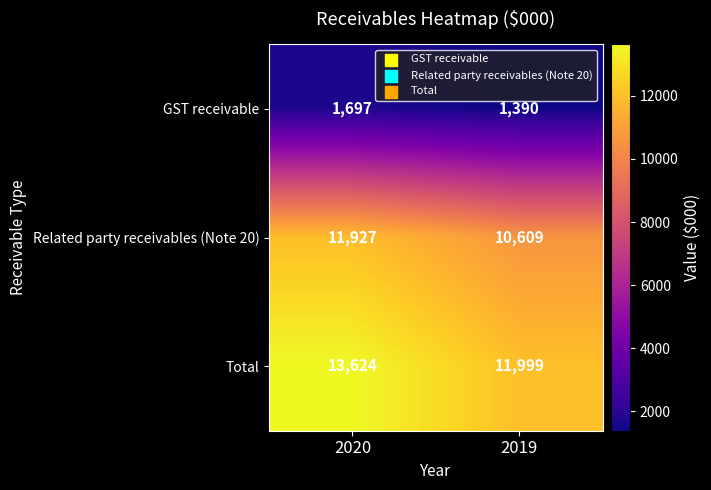

Reading left to right, transcribe all the data shown in this chart.

GST receivable: 2020=1697	2019=1390
Related party receivables (Note 20): 2020=11927	2019=10609
Total: 2020=13624	2019=11999